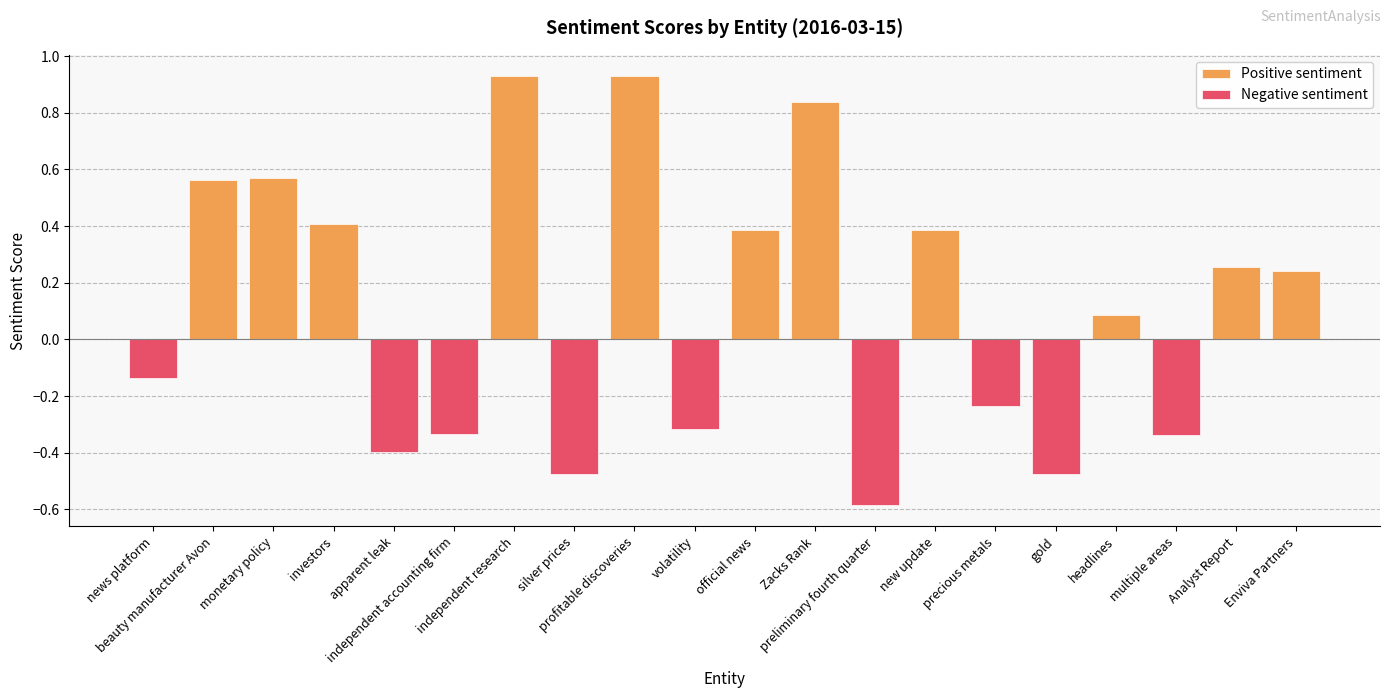

How many values in Positive sentiment are above zero?

11